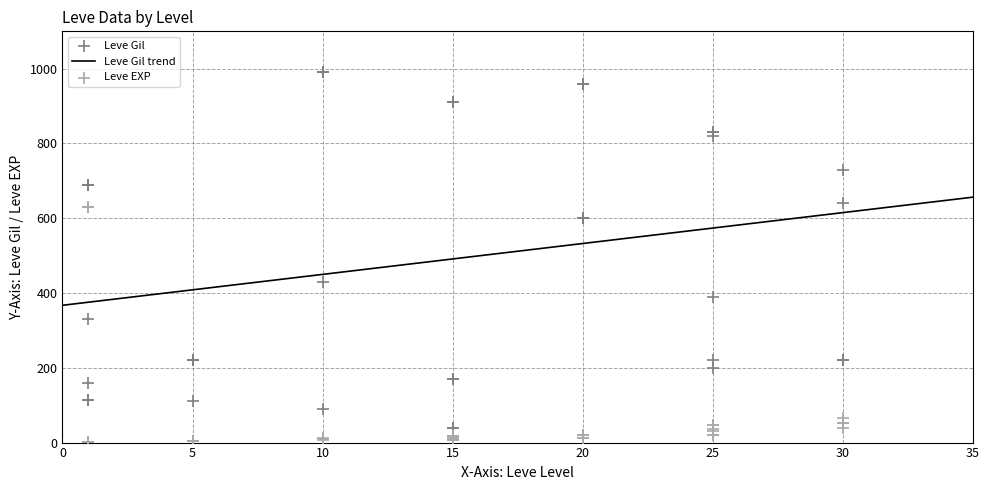

Which series has the widest spread of Y values?

Leve Gil